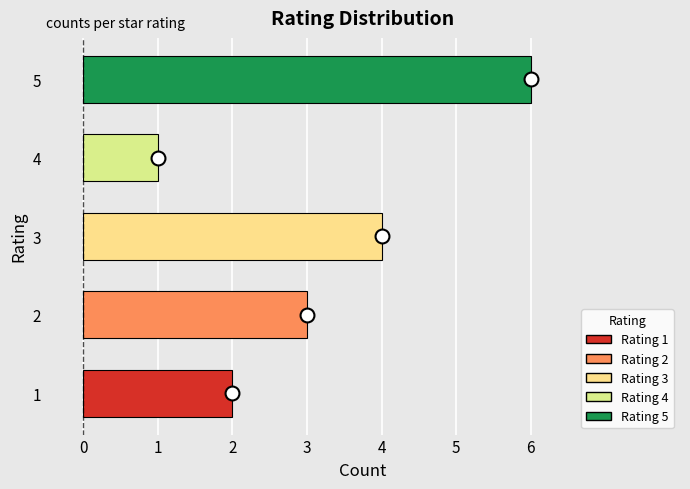

What is the average value?

3